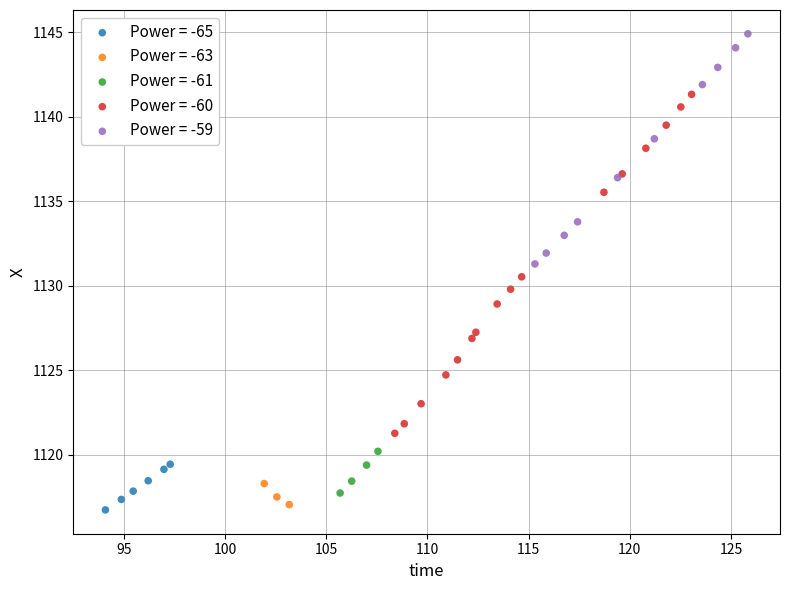

Which series has the widest spread of Y values?

Power = -60